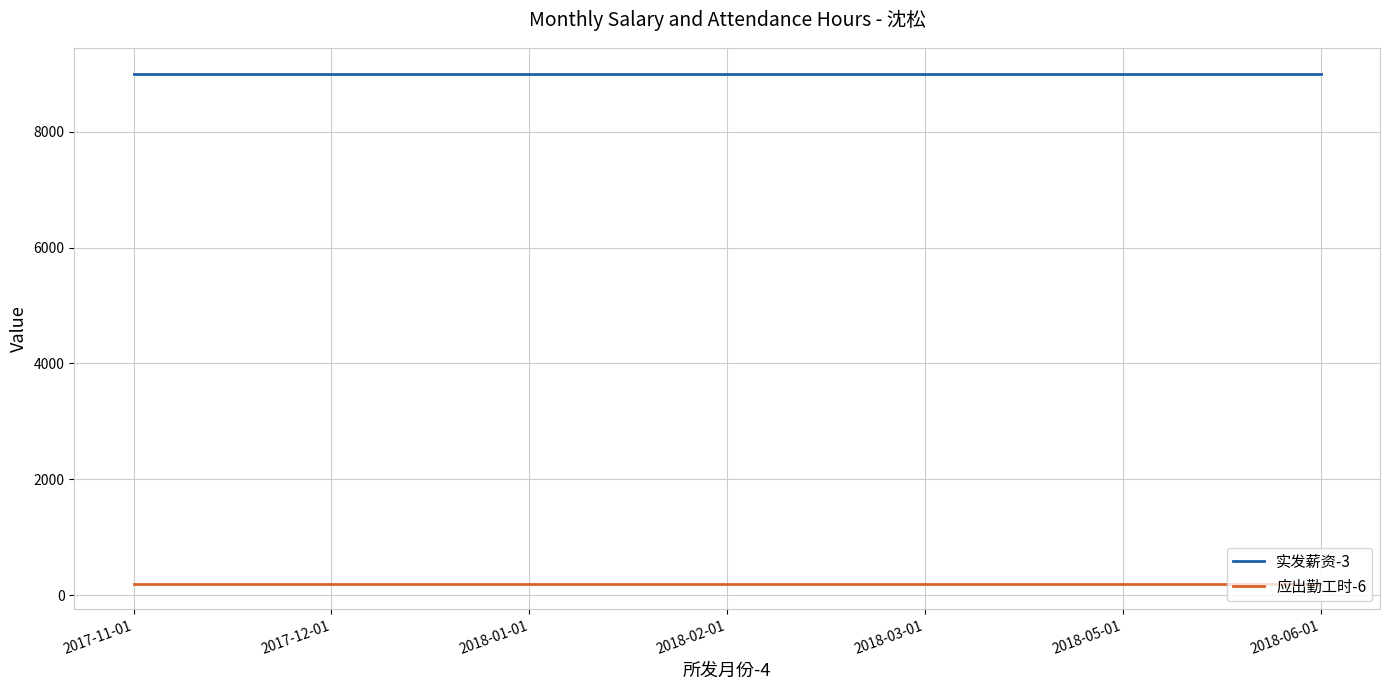

What is the smallest value displayed?

200